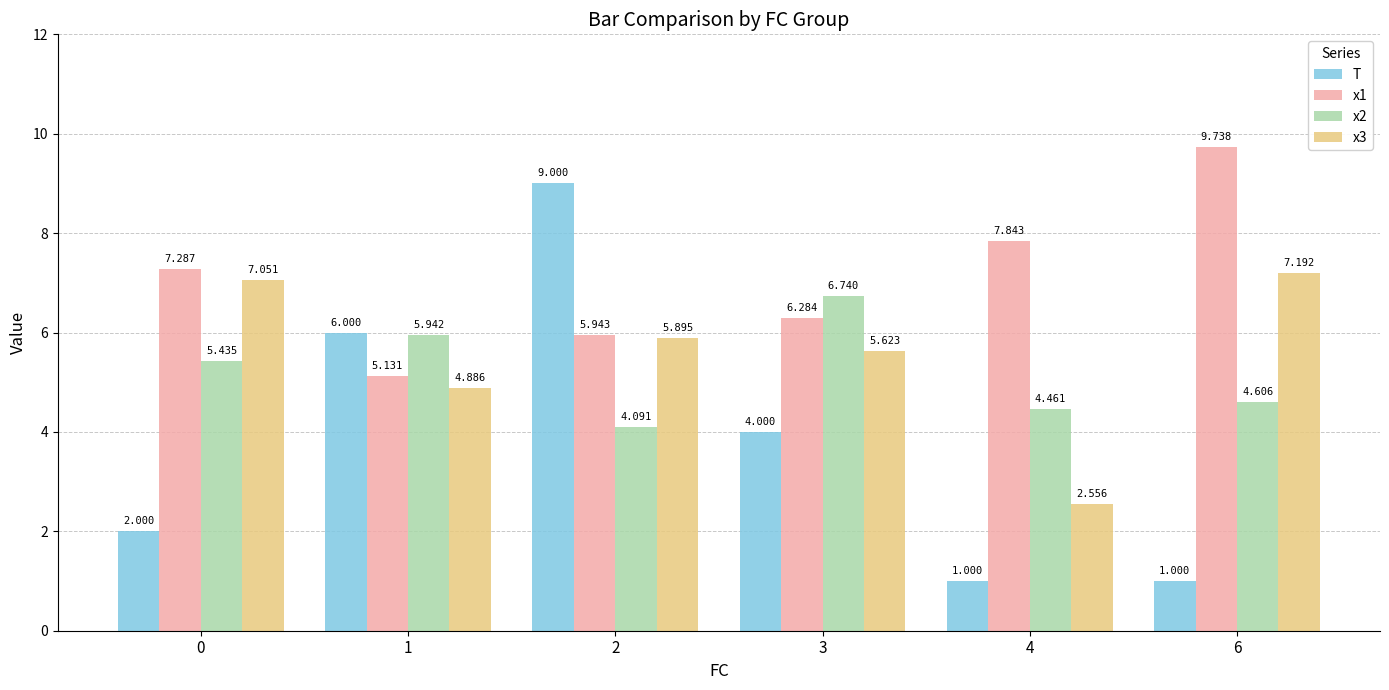

Which series has the widest spread of values?

T